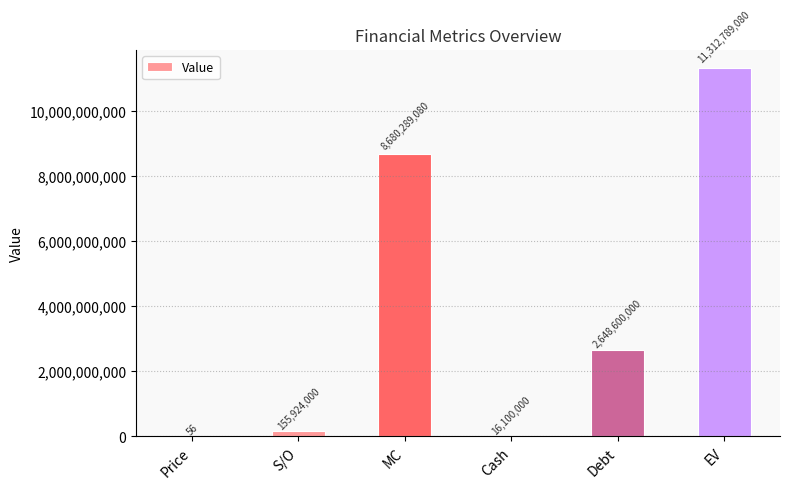

True or false: the data shows 55.7 at Price.

True